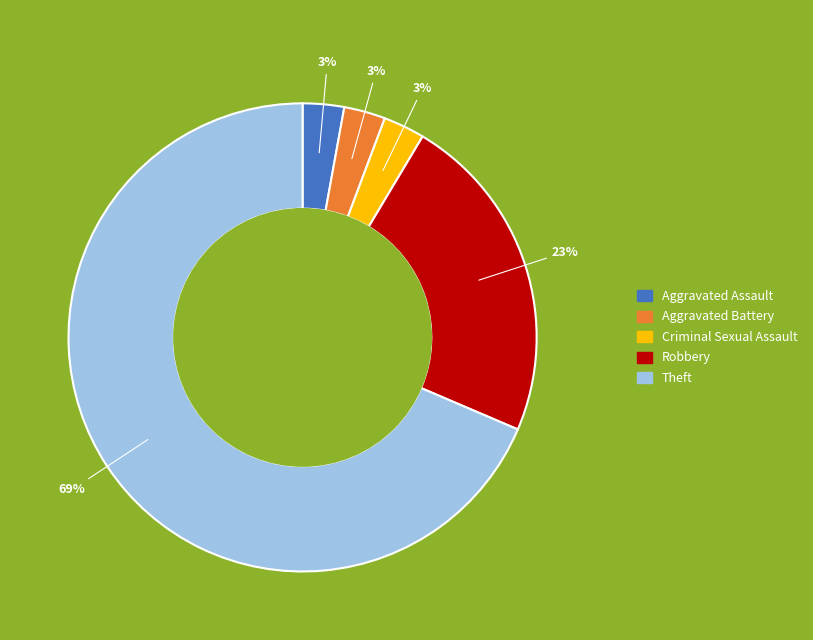

To the nearest percent, what is the average slice percentage?

20%